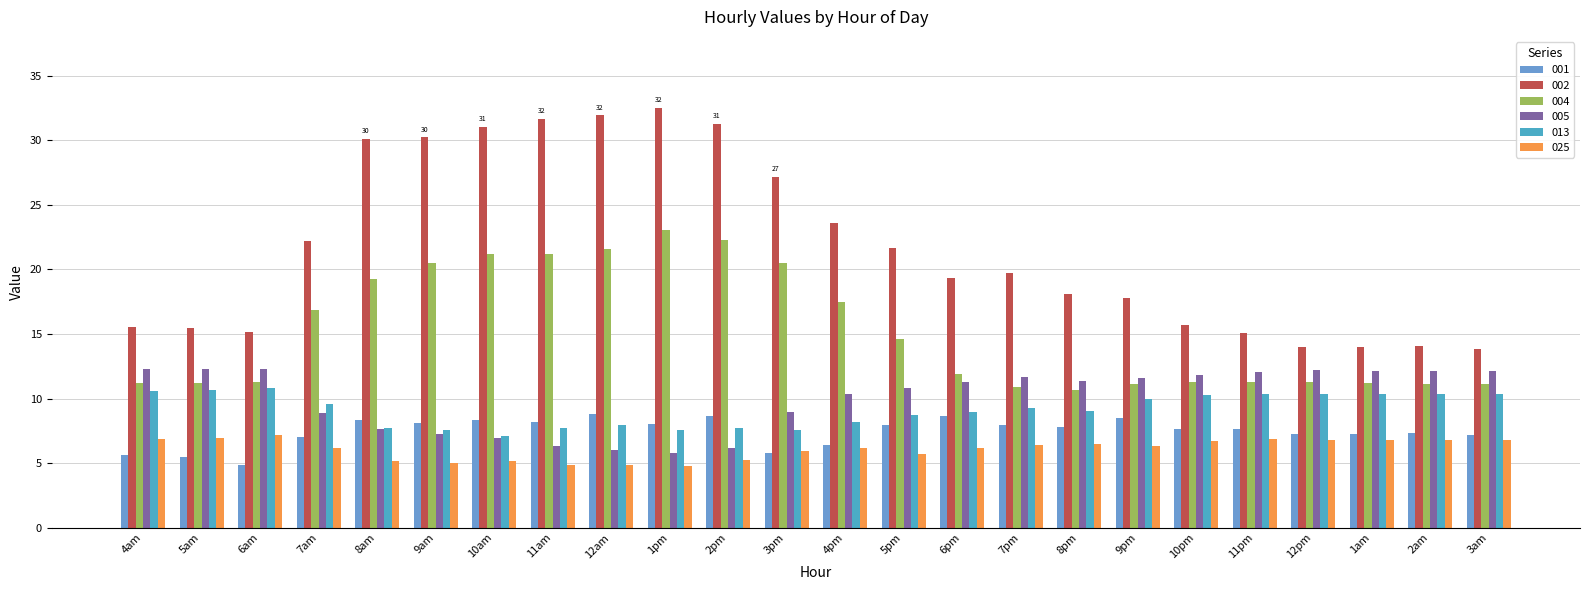

Does the chart contain any negative values?

No